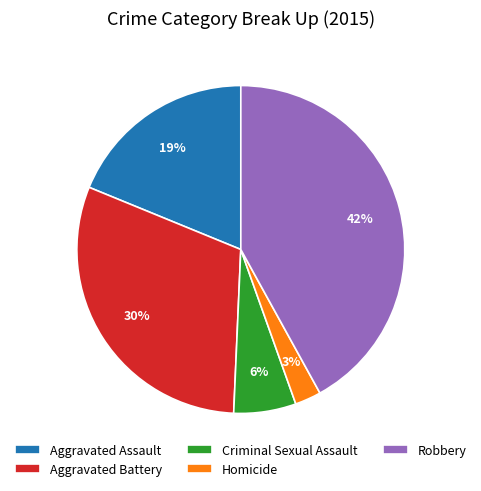

Is the sum of Aggravated Battery and Robbery greater than half?

Yes